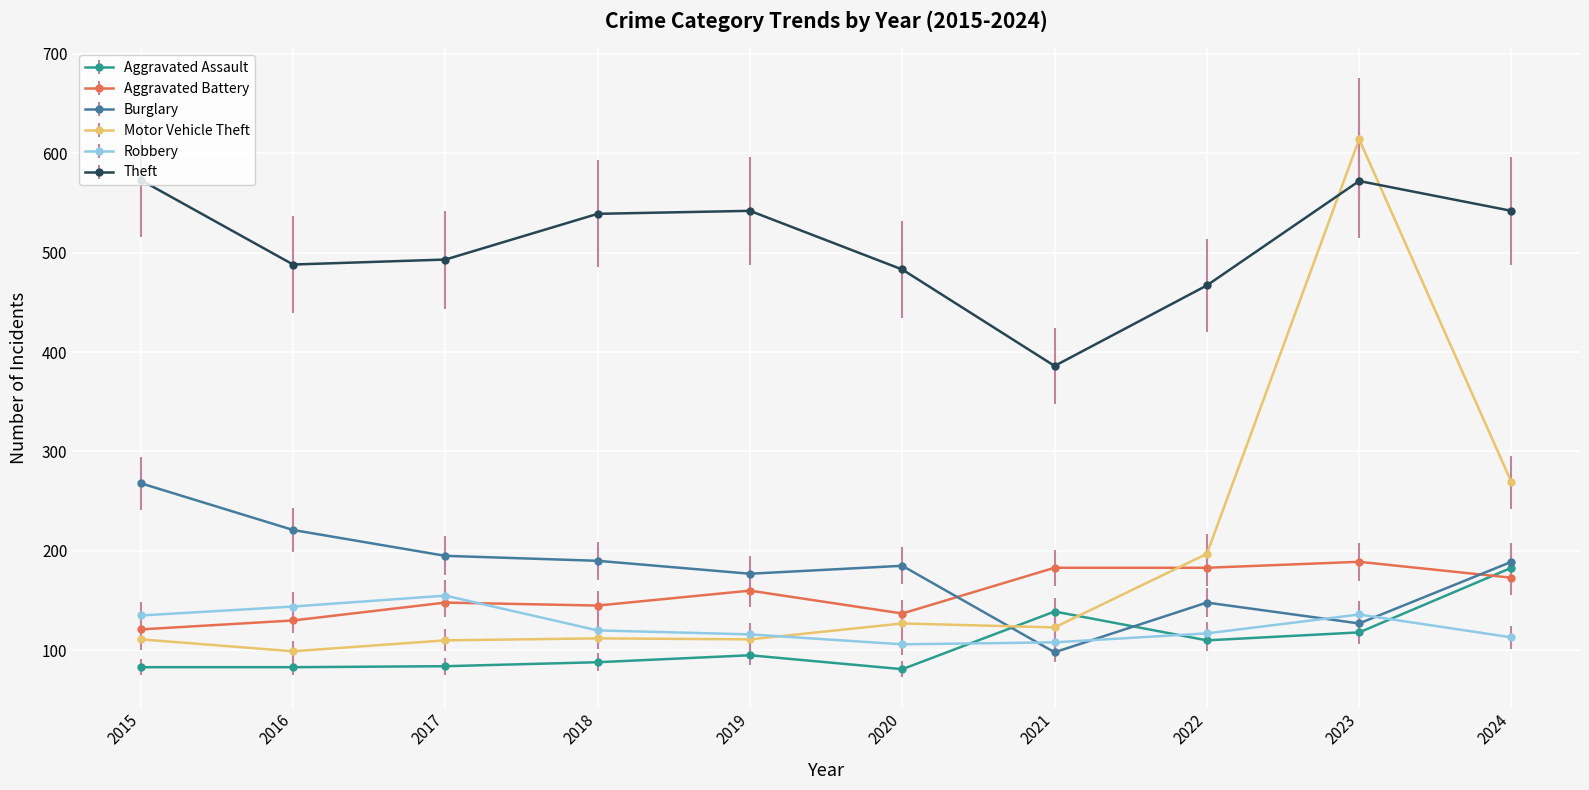

Does the chart have visible grid lines?

Yes